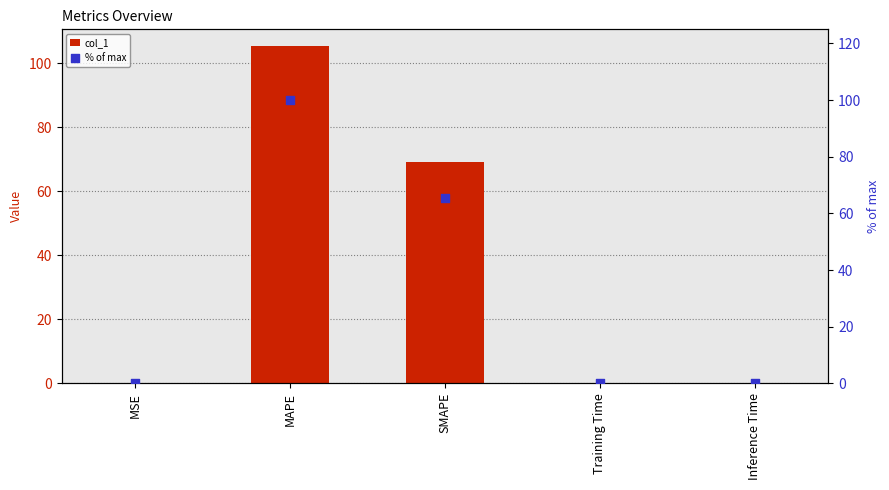

What are all the series names shown in the legend?

col_1, % of max